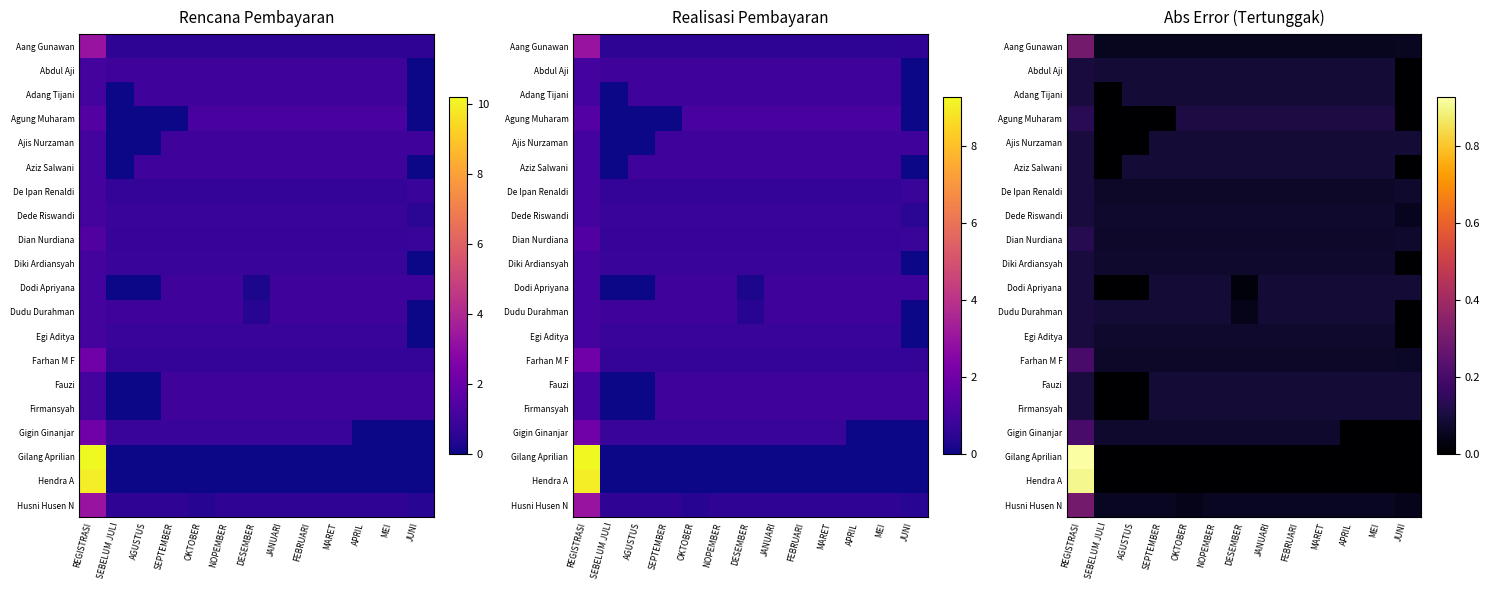

What is the greatest value displayed?

0.9